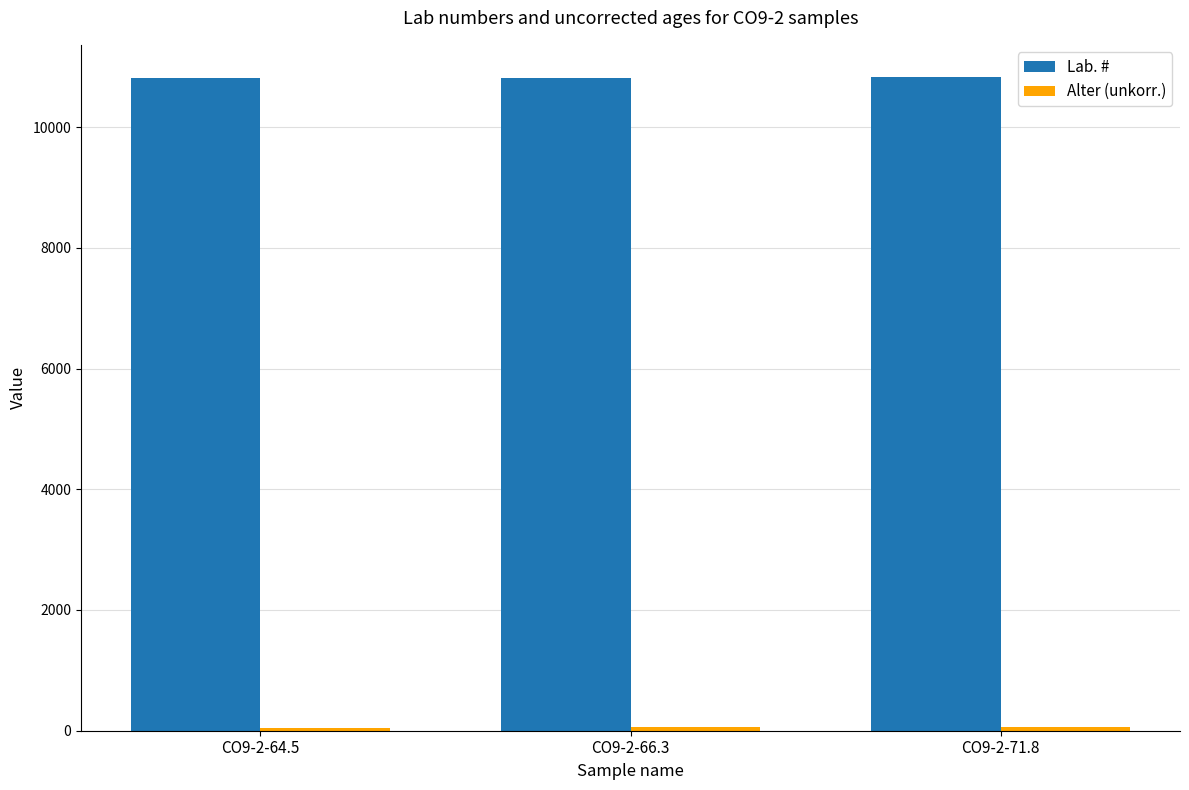

At how many categories does at least one series exceed 884?

3